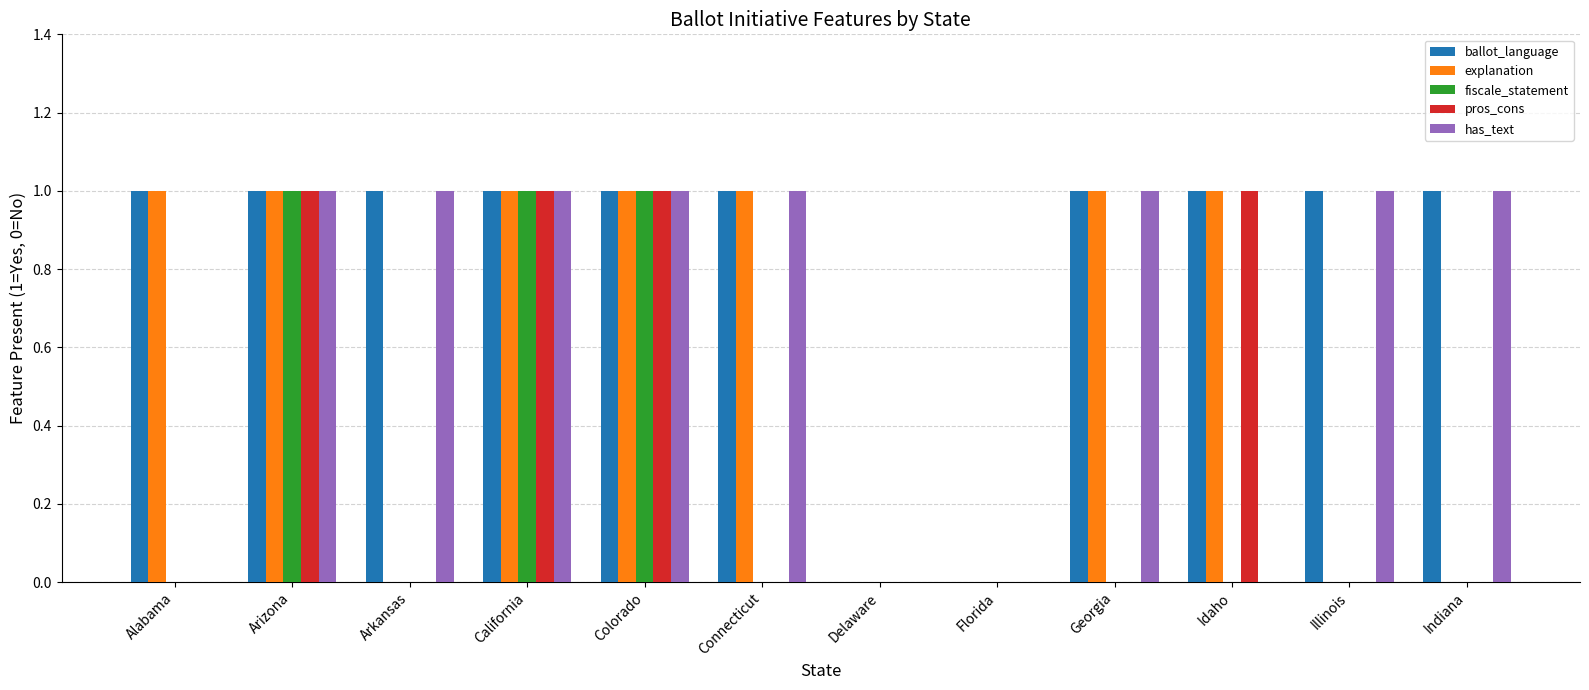

How many groups of bars are there?

12